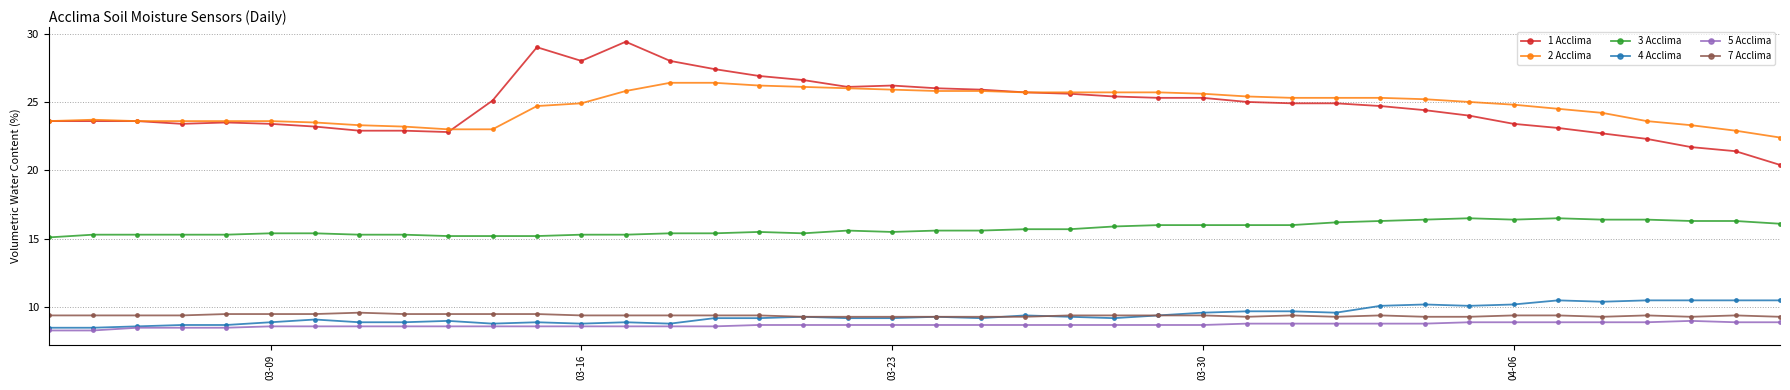

What is the value of the 5 Acclima point at the 38th from the left?

9.0